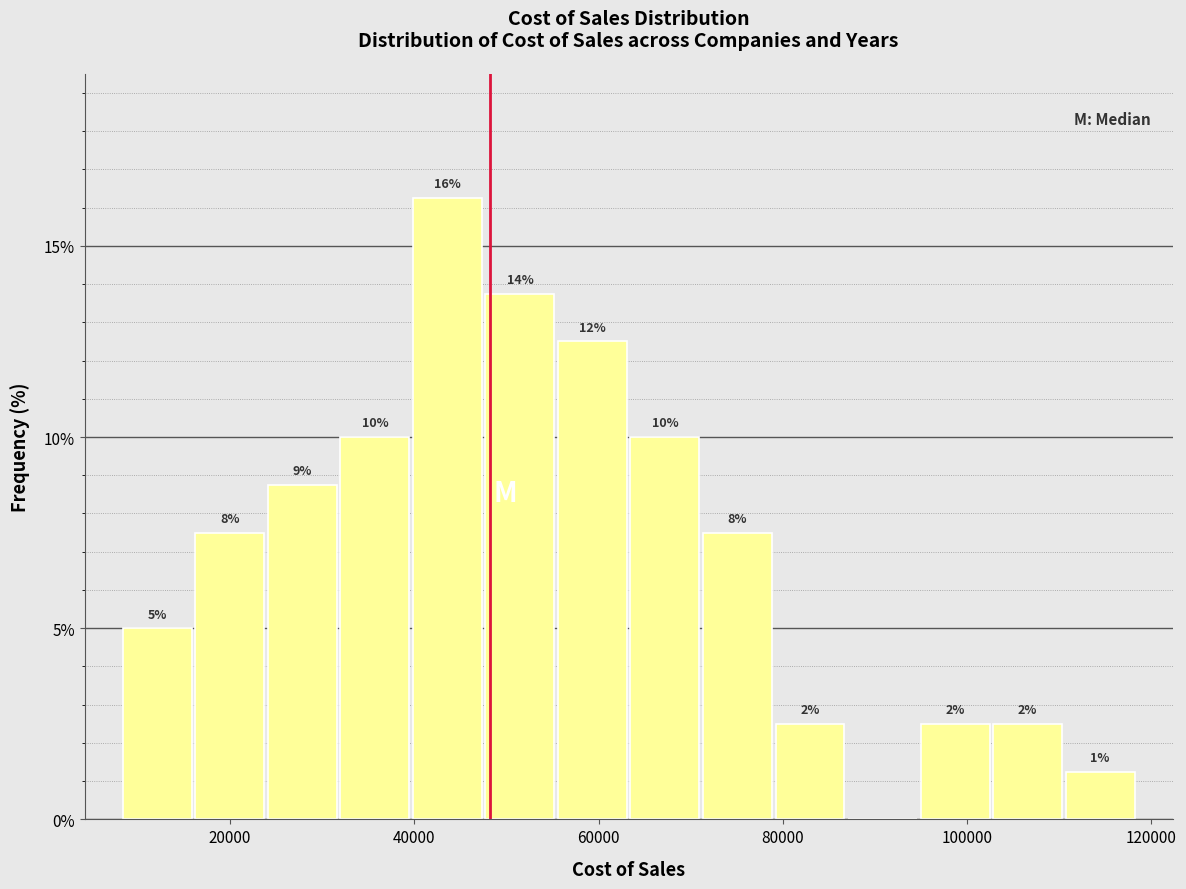

Read against the x-axis, roughly where is the centre of the tallest bar?

44000